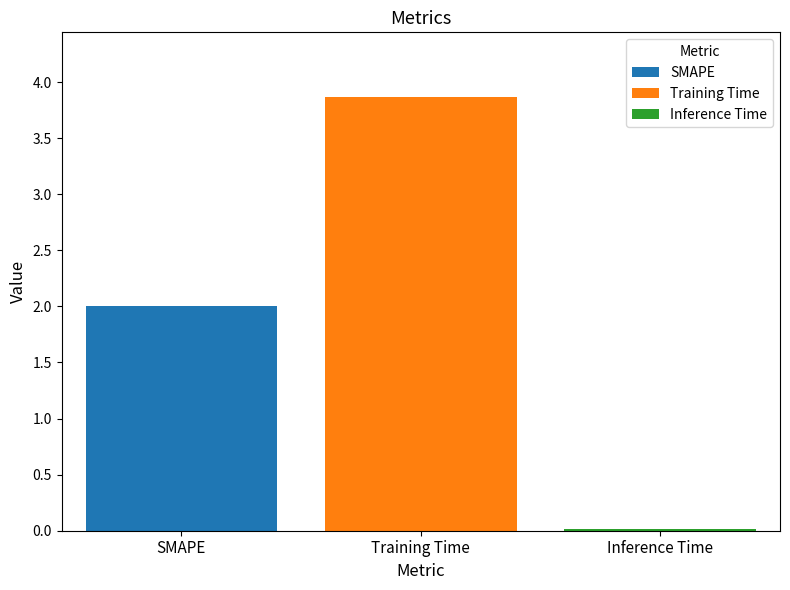

What is the greatest value displayed?

3.9